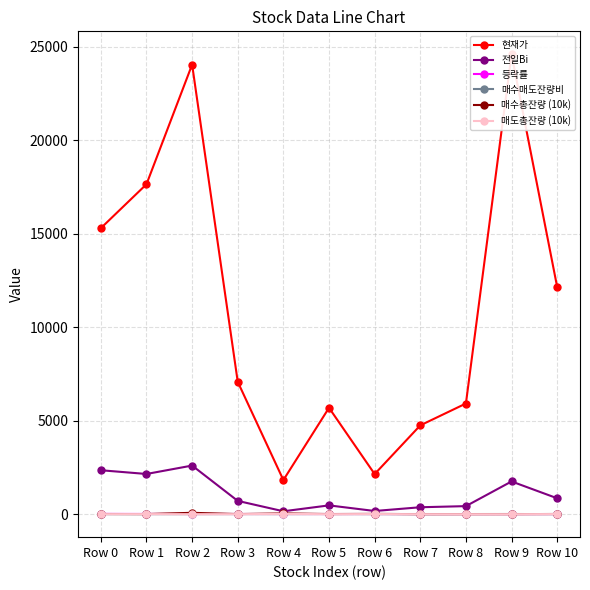

In 현재가, how many points are lower than both neighbors (excluding endpoints)?

2